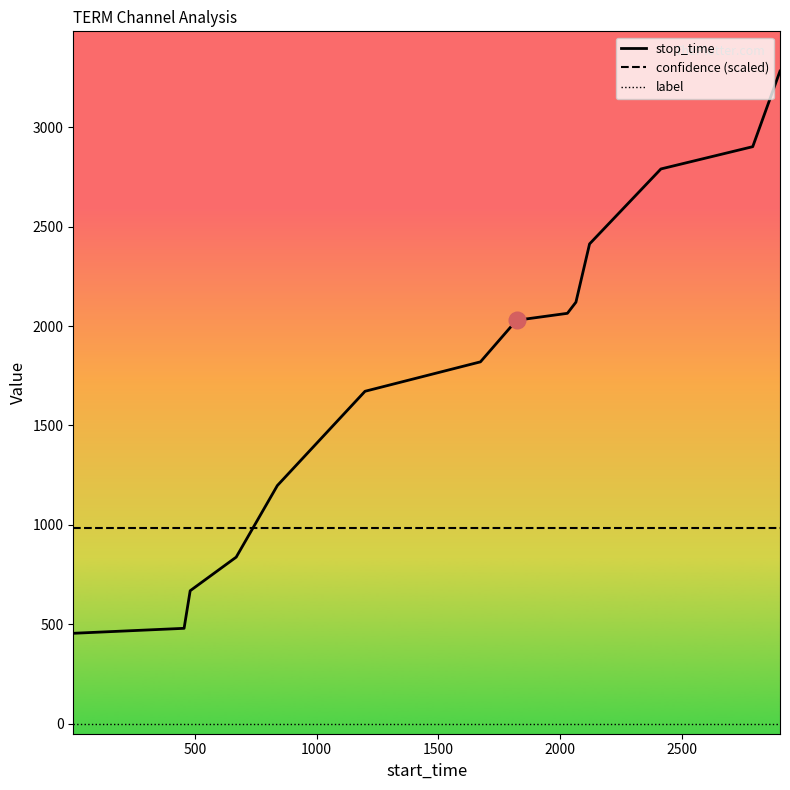

What is the difference between the maximum and minimum values in the stop_time series?

2827.0